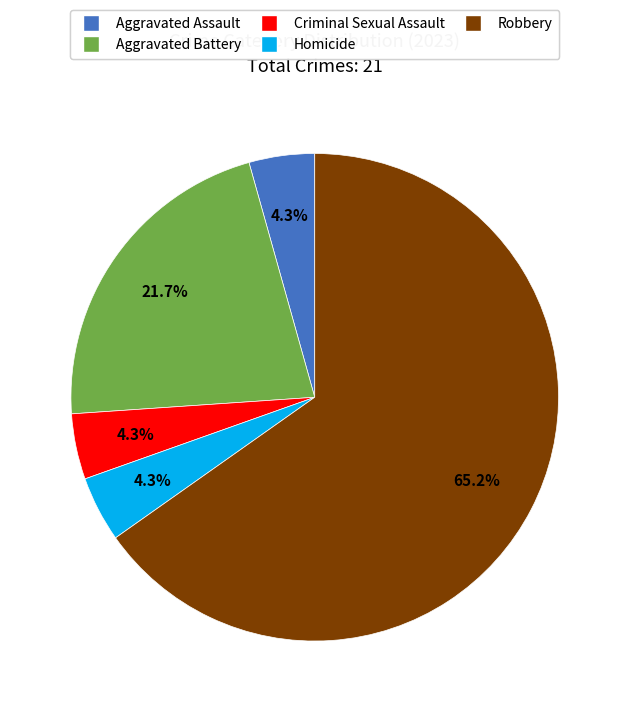

How many slices are in this pie chart?

5